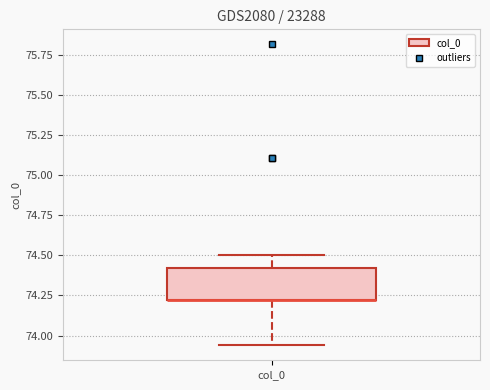

Transcribe this box plot: give where the median line is, the range the box spans, and where the two whiskers end, as read against the y-axis. The values are not printed on the chart, so give them approximately, as read against the axis.

median 74.20 (drawn on the box's lower edge), box 74.20 to 74.40, whiskers 73.95 to 74.50